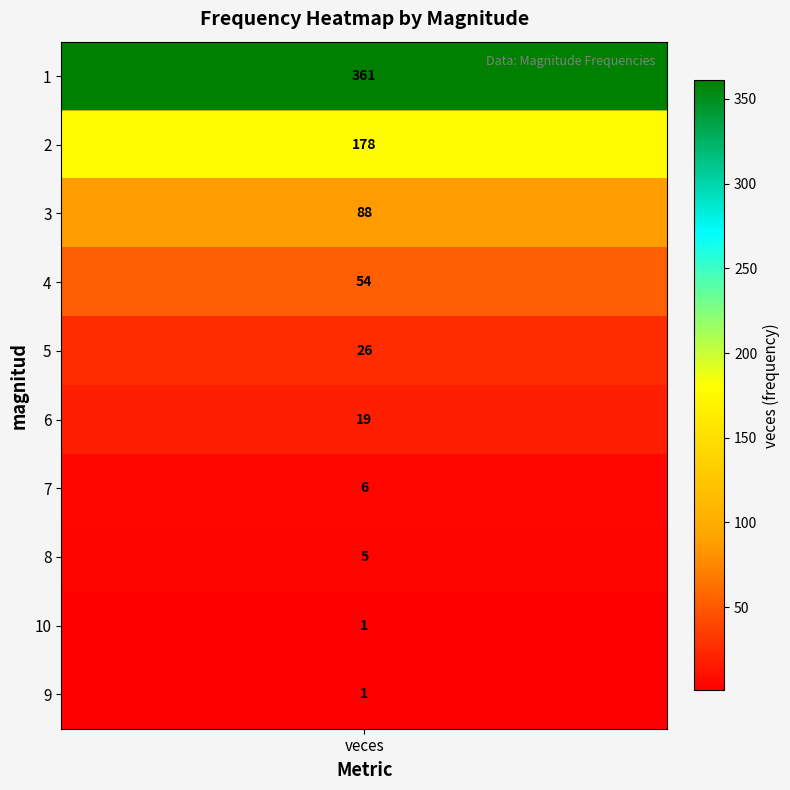

What is the smallest value displayed?

1